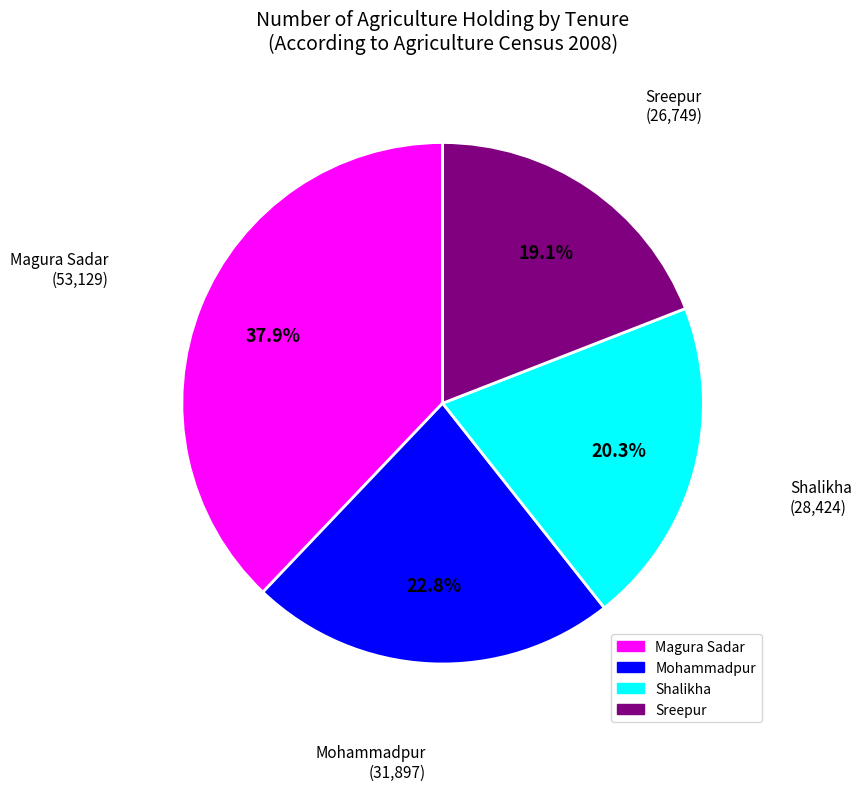

To the nearest percent, what is the combined percentage of Magura Sadar and Shalikha?

58%